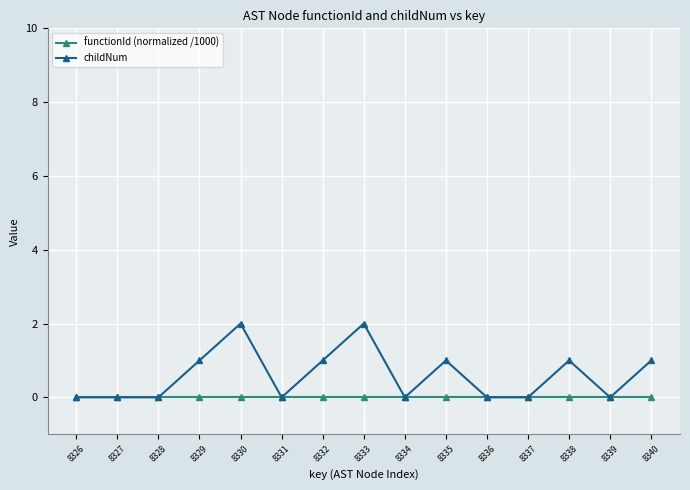

Which series changed the most between 8334 and 8340?

childNum